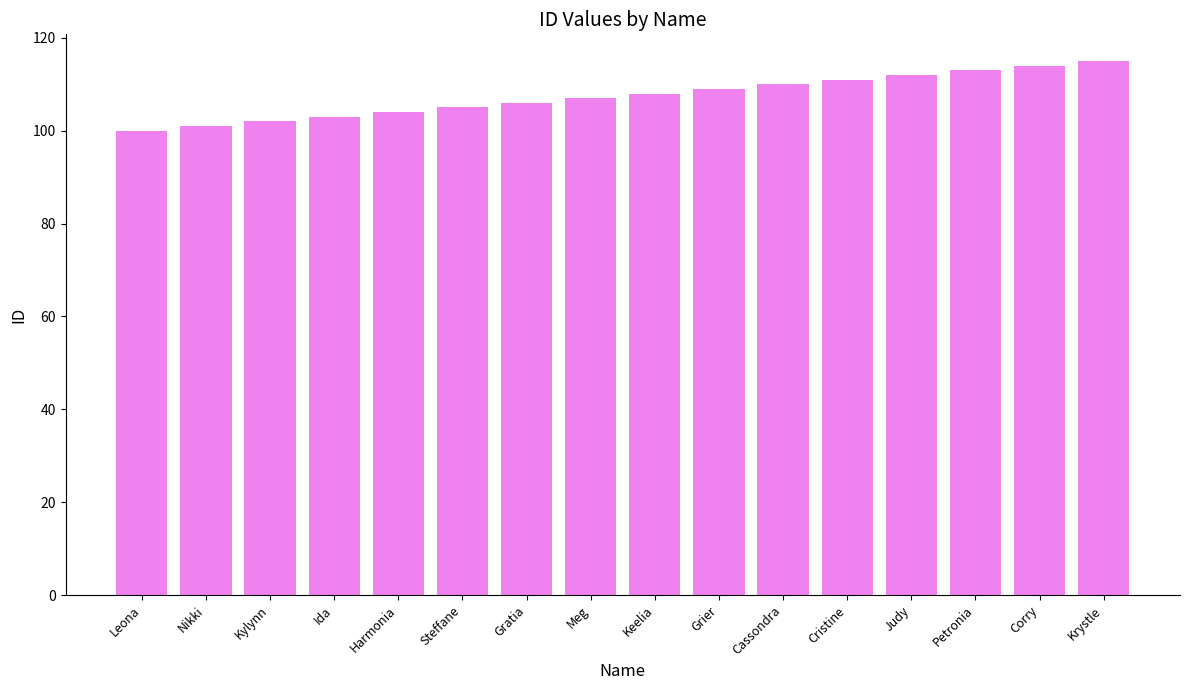

List the labels in order of value, largest first.

Krystle, Corry, Petronia, Judy, Cristine, Cassondra, Grier, Keelia, Meg, Gratia, Steffane, Harmonia, Ida, Kylynn, Nikki, Leona